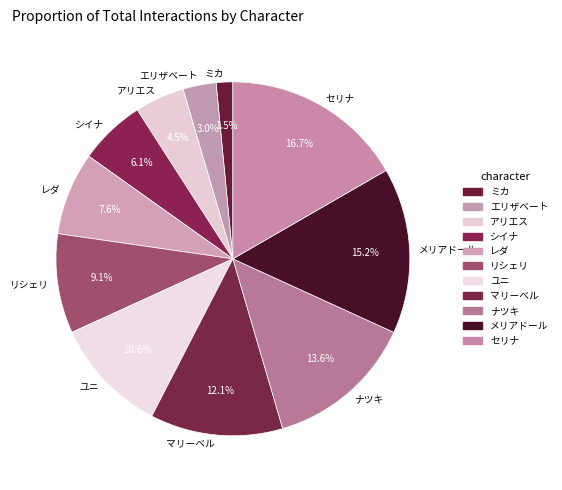

True or false: シイナ accounts for 14% of the total.

False